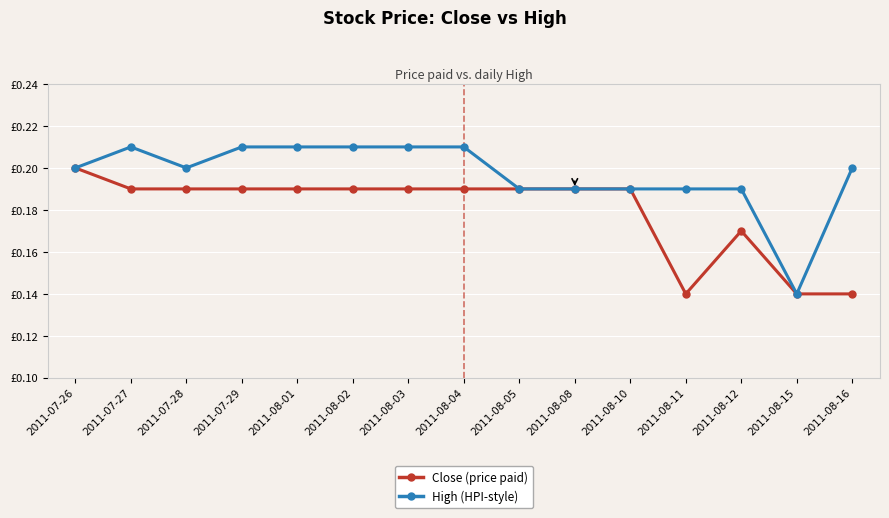

List the series in order of their overall mean, highest first.

High (HPI-style), Close (price paid)